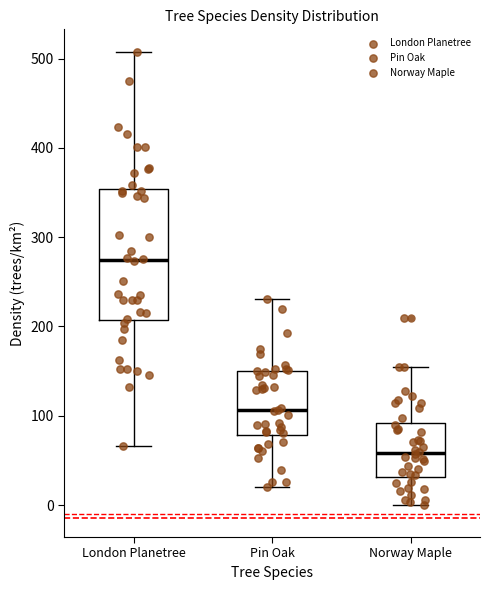

Which box is the tallest, from its lower edge to its upper edge?

London Planetree